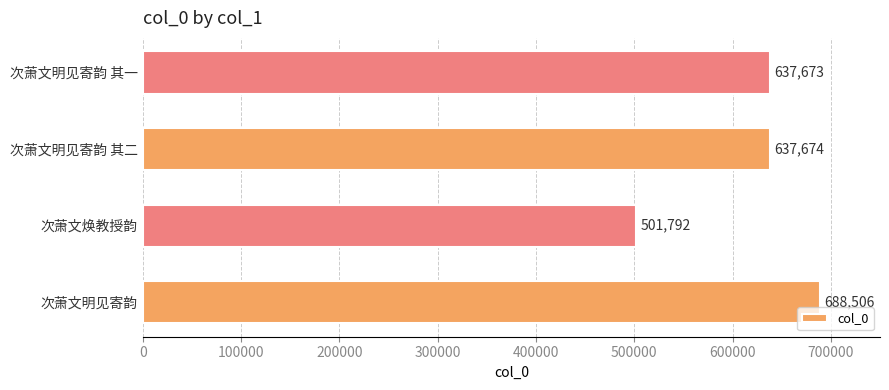

Does the chart contain stacked bars?

No